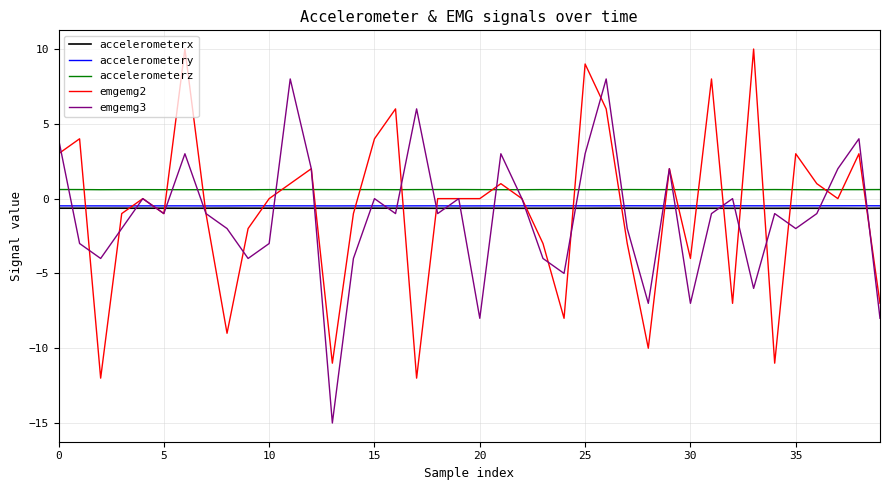

After their last crossing, which series has the higher values: accelerometerx or emgemg3?

accelerometerx